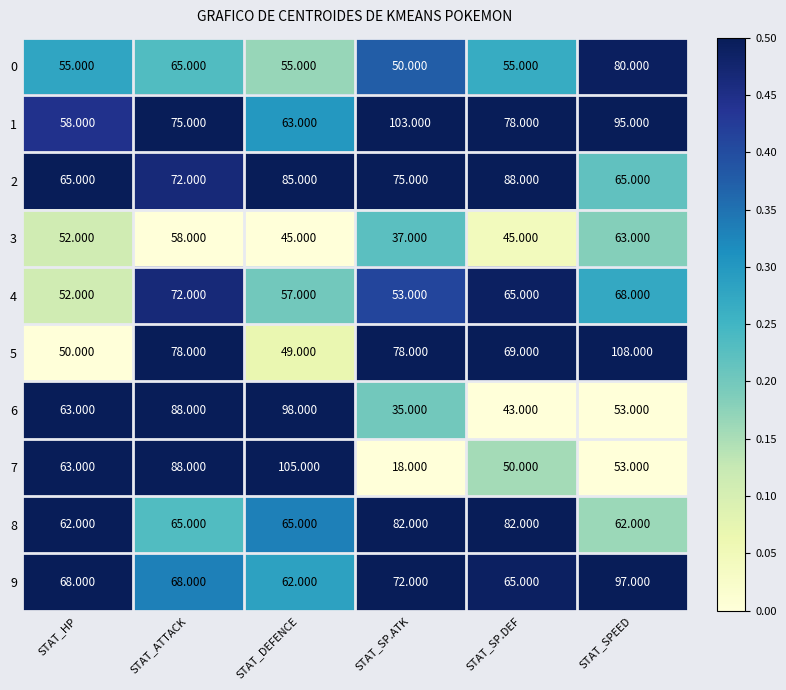

Where does the 2 series first go above 75?

STAT_DEFENCE